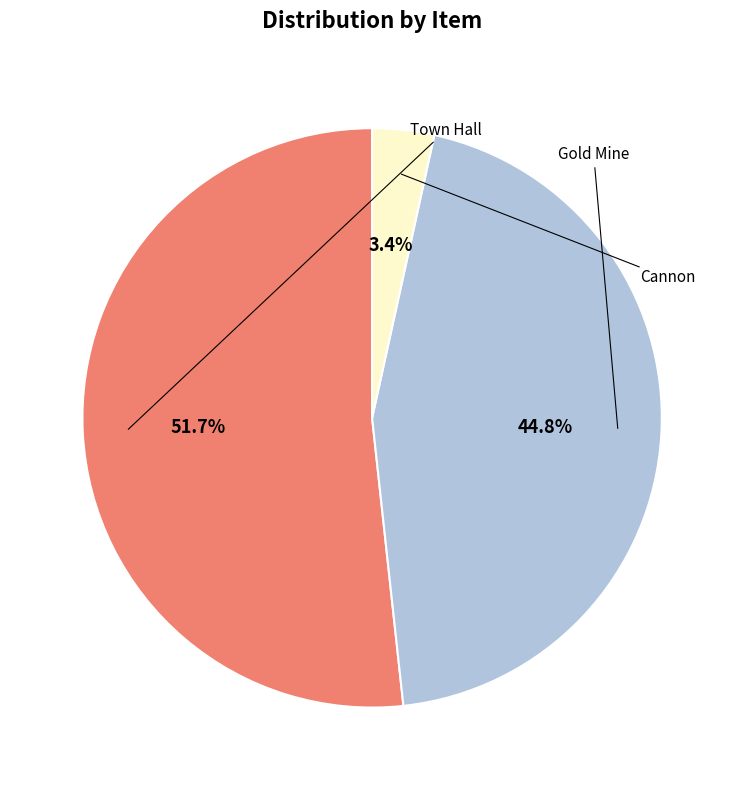

Is there a majority slice in this chart?

Yes